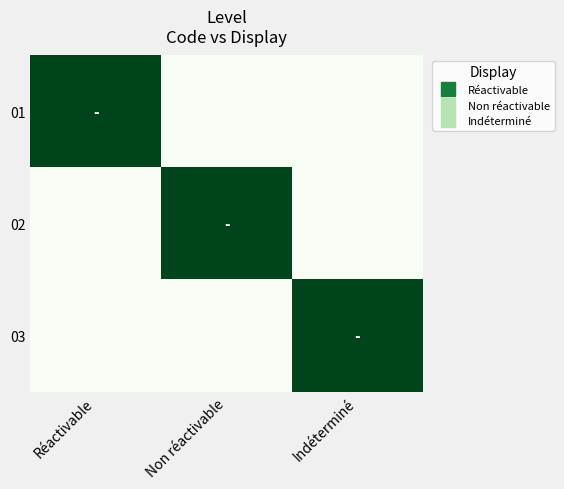

Reading left to right, transcribe all the data shown in this chart.

01: Réactivable=1	Non réactivable=0	Indéterminé=0
02: Réactivable=0	Non réactivable=1	Indéterminé=0
03: Réactivable=0	Non réactivable=0	Indéterminé=1